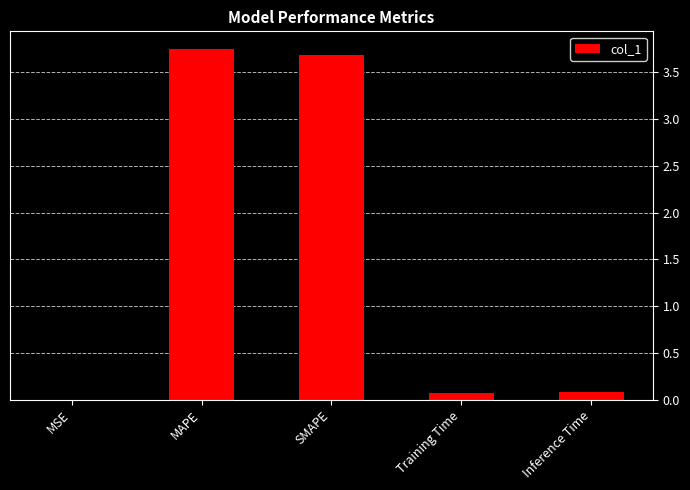

The chart shows a value of 2.3 at SMAPE. True or false?

False